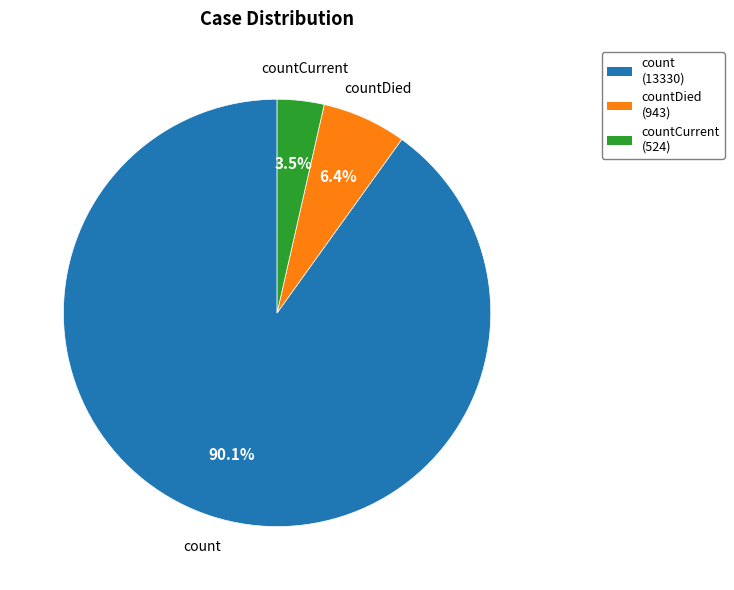

Which category accounts for the majority?

count